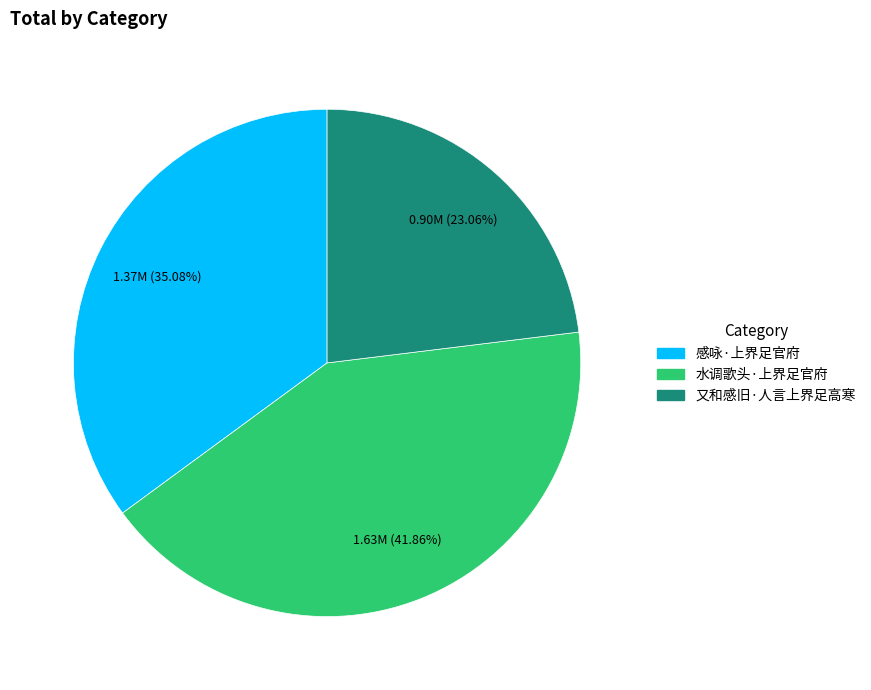

What is the total percentage of 水调歌头·上界足官府 and 又和感旧·人言上界足高寒?

64.9%